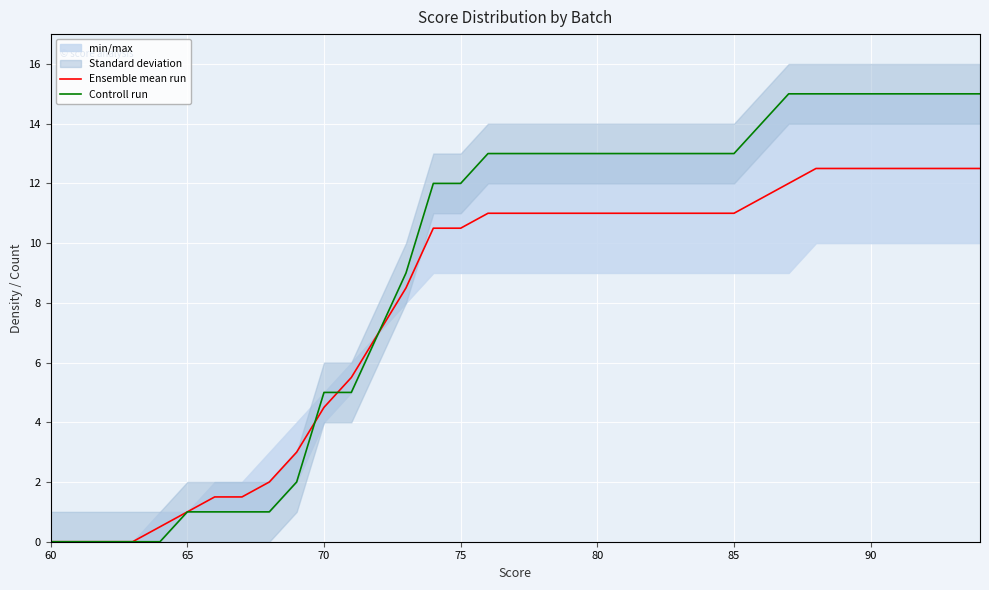

How many values in Ensemble mean run are above zero?

31